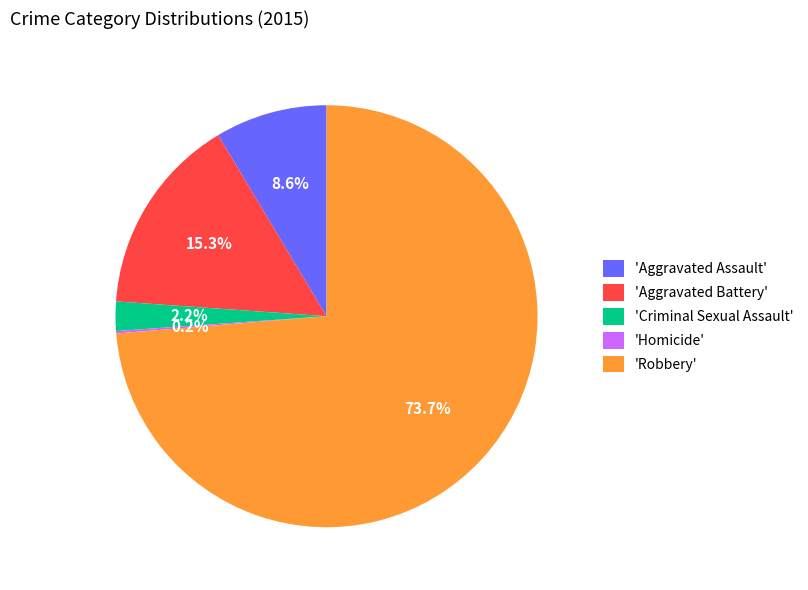

Does 'Aggravated Battery' account for over 50% of the chart?

No